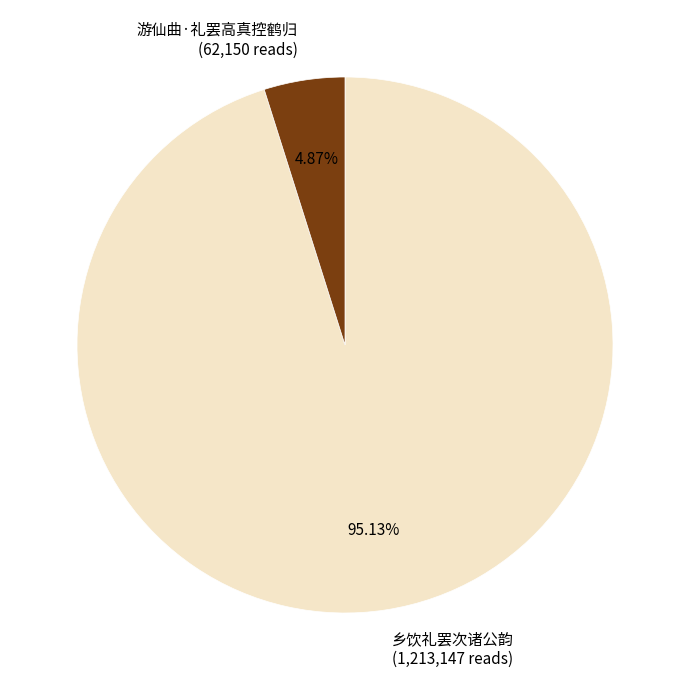

Does 乡饮礼罢次诸公韵 (1,213,147 reads) represent more than half of the total?

Yes